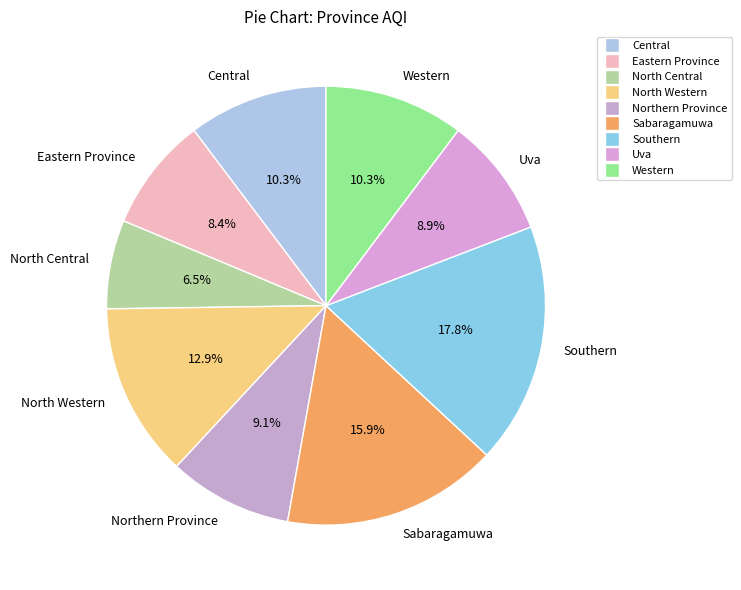

Between Sabaragamuwa and Eastern Province, which is larger?

Sabaragamuwa